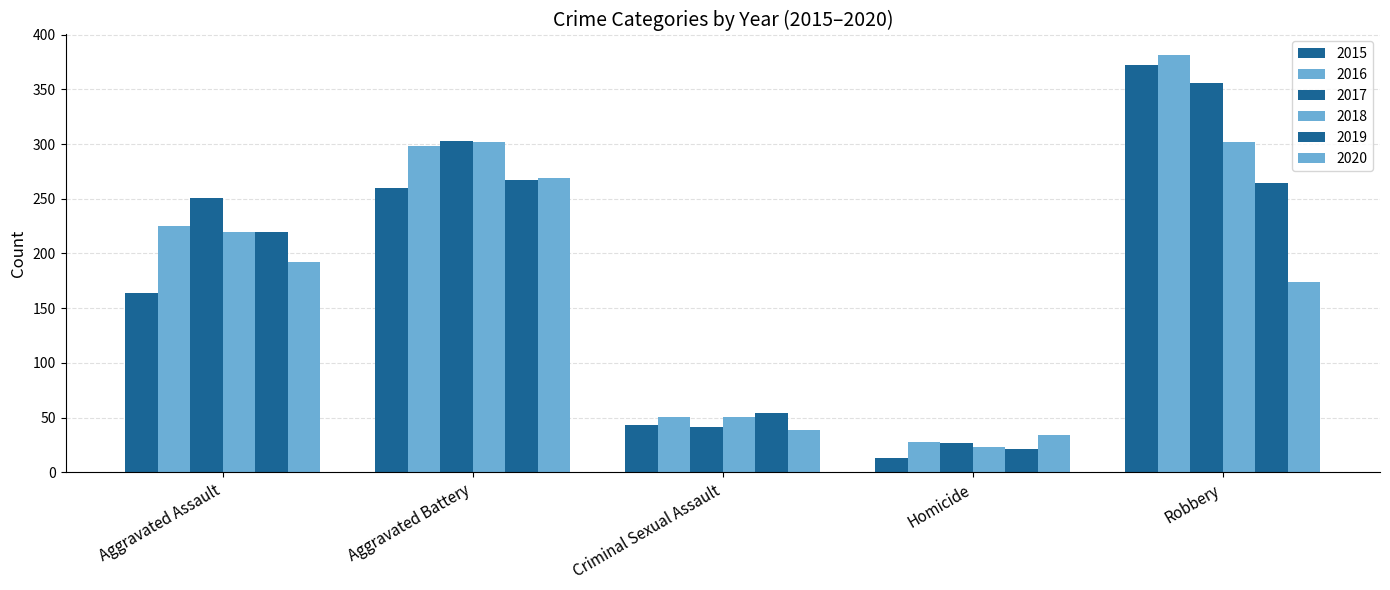

At which category is the sum across all series the highest?

Robbery